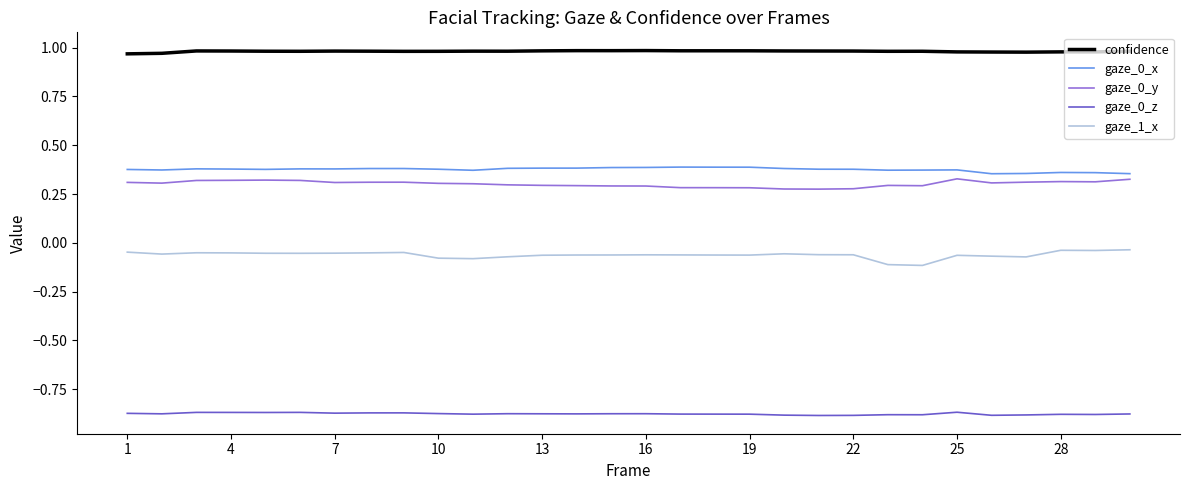

Which series has the largest total across all categories?

confidence